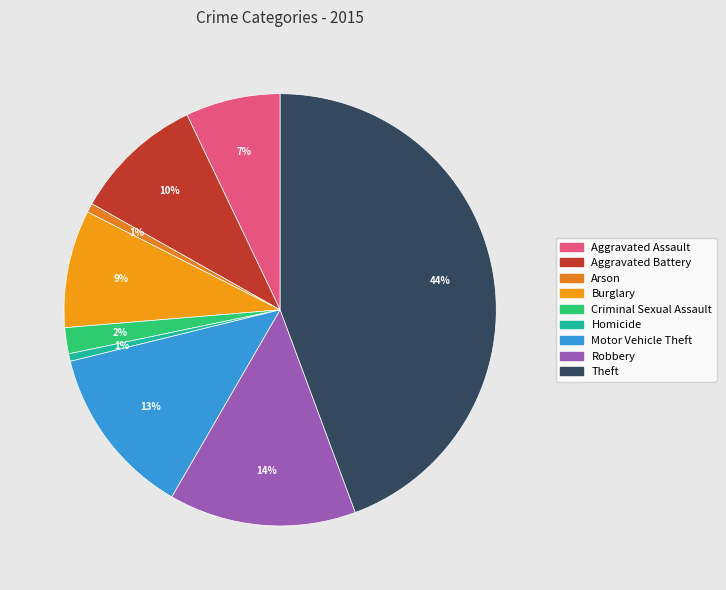

What percentage is the Robbery slice, to the nearest percent?

14%